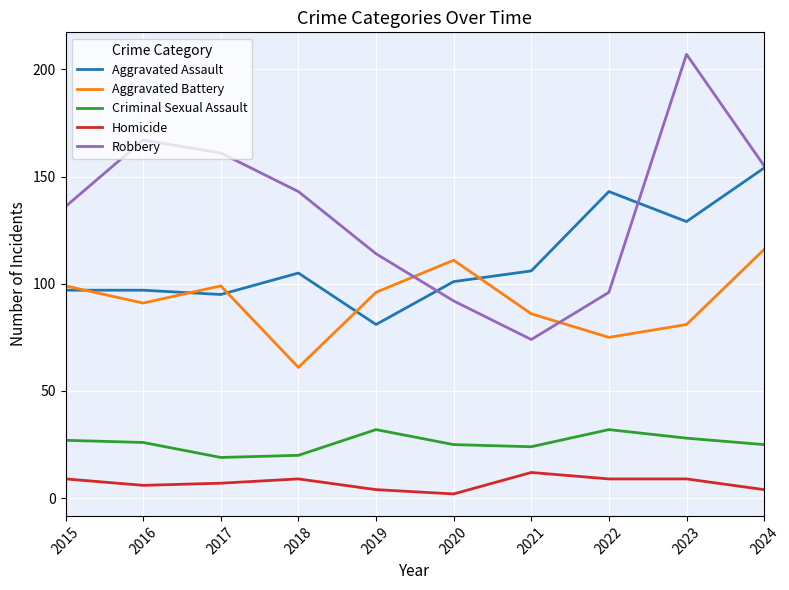

What is the maximum value shown in the chart?

207